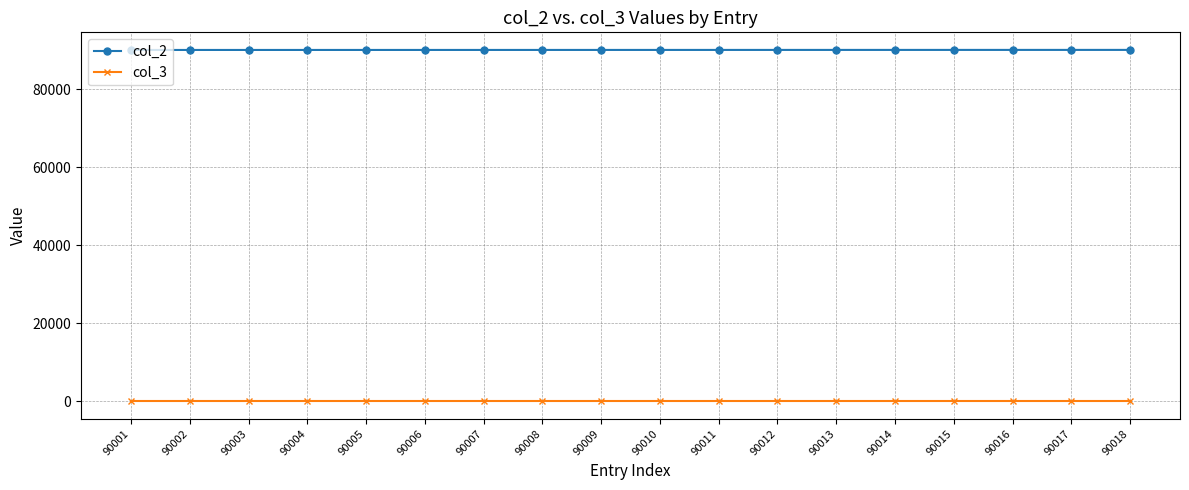

Is the value of col_3 at 90009 greater than the value of col_2 at 90004?

No